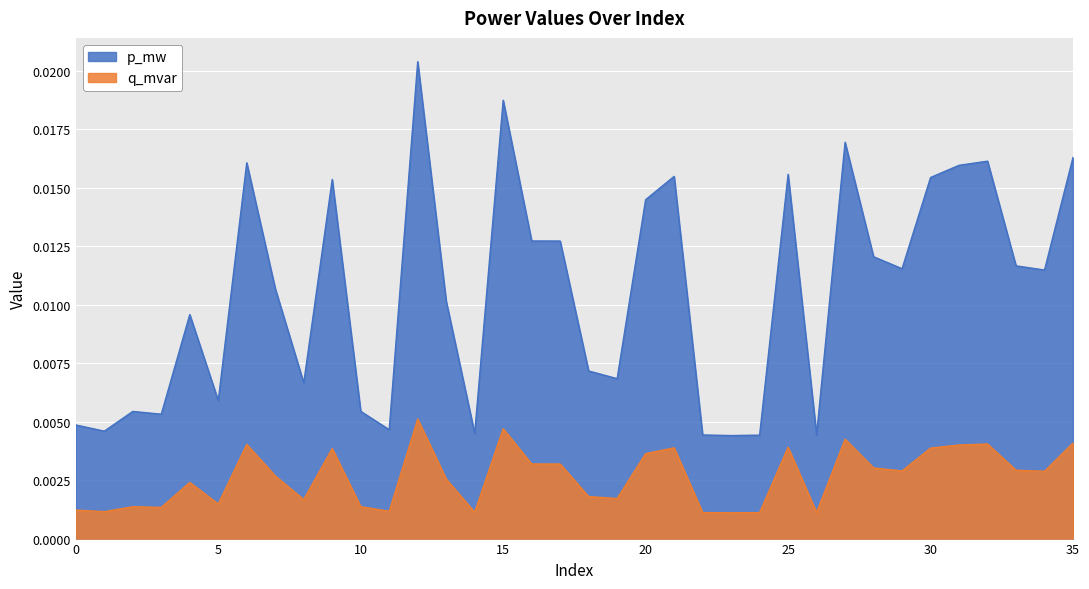

True or false: q_mvar has a value of 0.0 at 0.

False